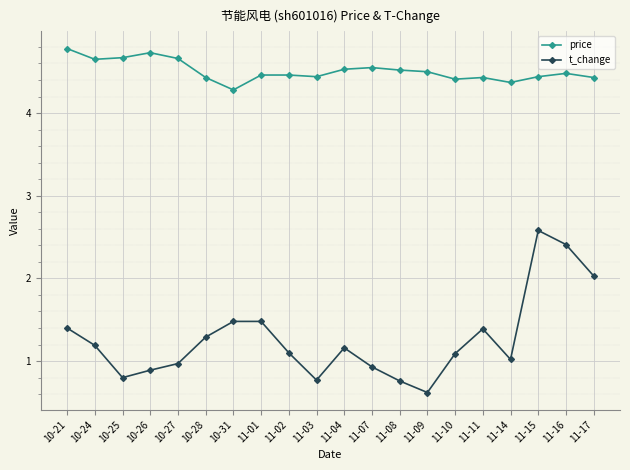

How many lines are shown in the chart?

2